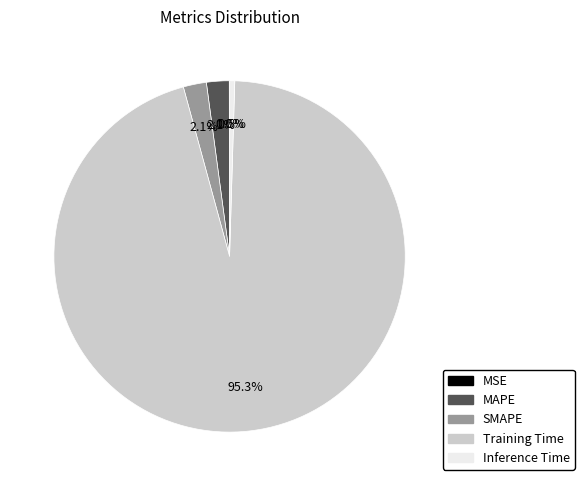

Which category has the biggest portion of the pie?

Training Time